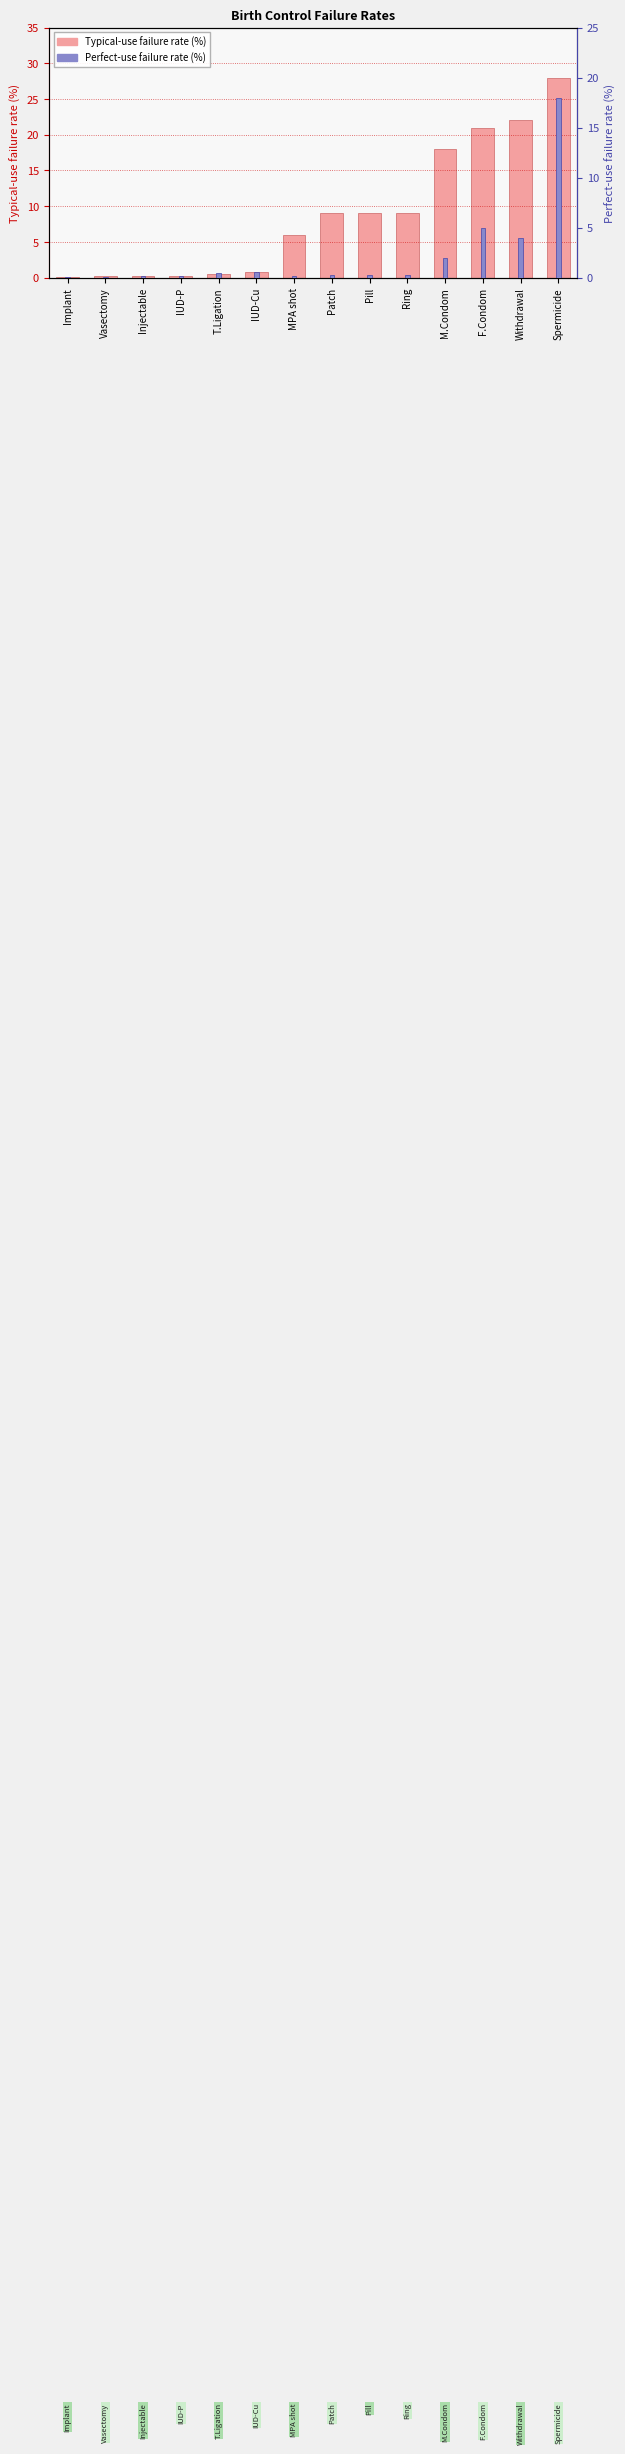

At which label does Typical-use failure rate (%) first exceed 9?

M.Condom